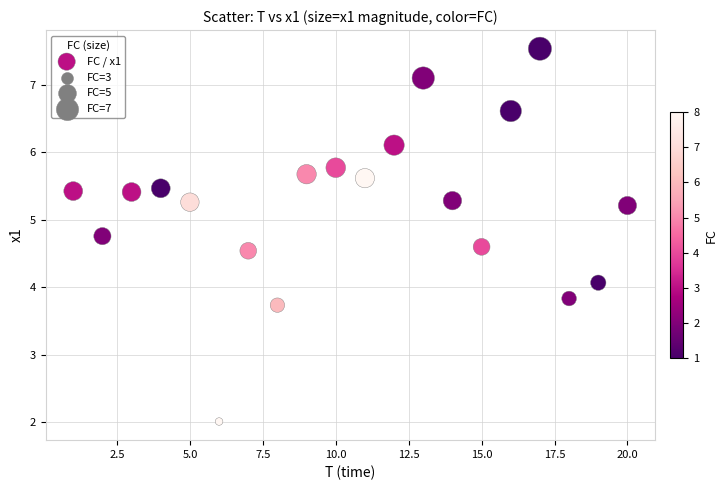

What Y value in the scatter plot is closest to 4?

4.1